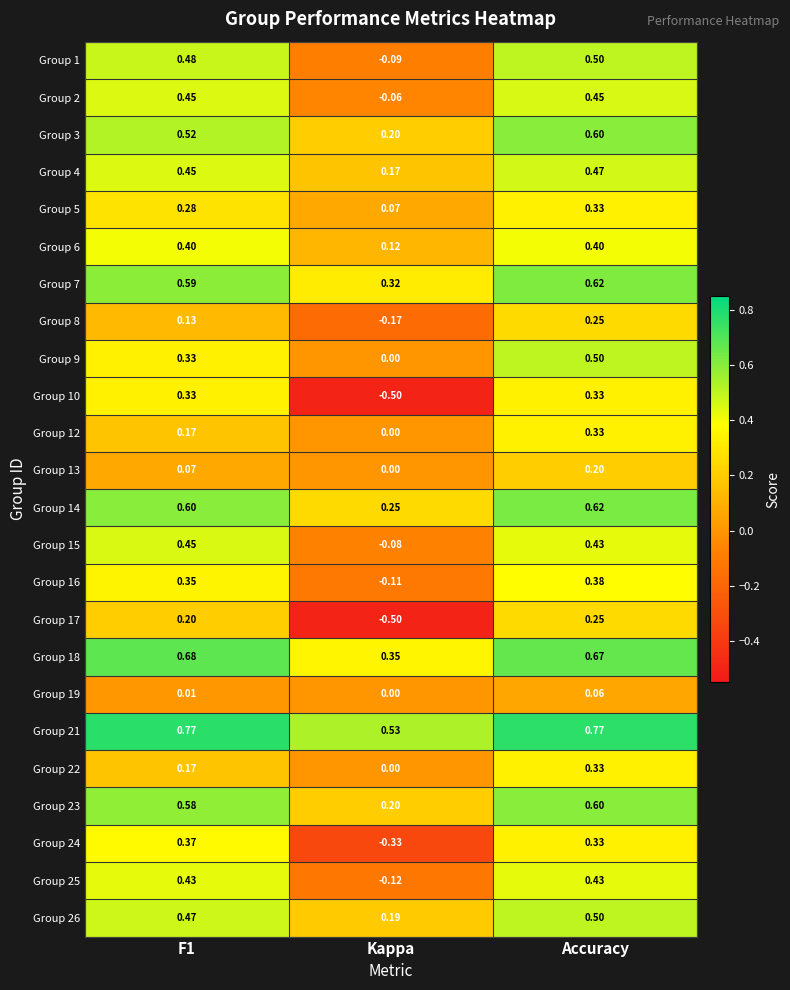

At which label does Group 8 reach its minimum?

Kappa